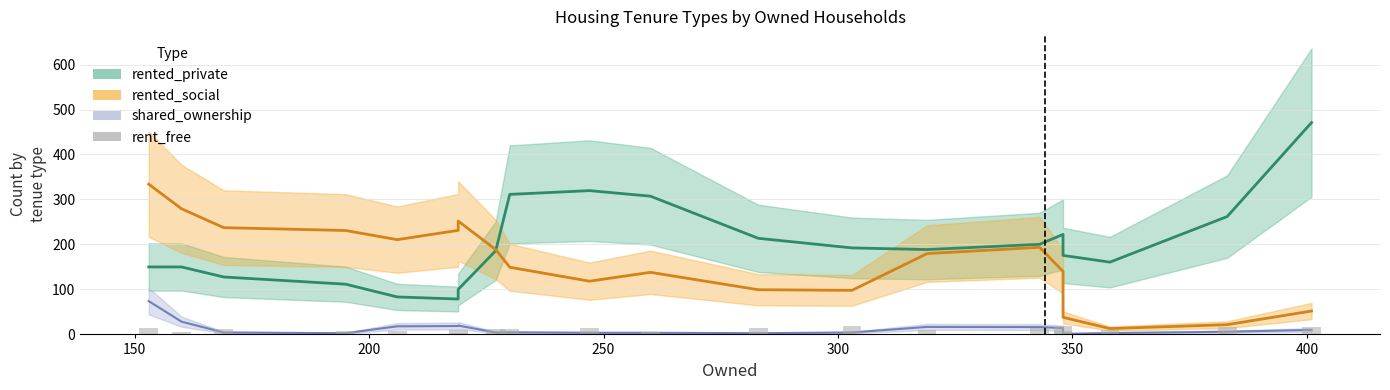

How many categories are shown in the chart?

20